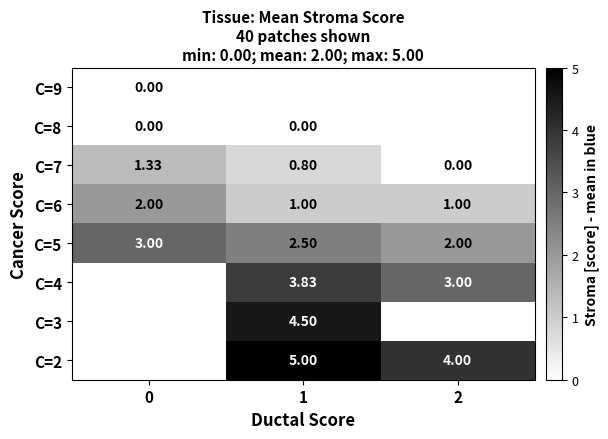

What is the maximum value shown in the chart?

5.0